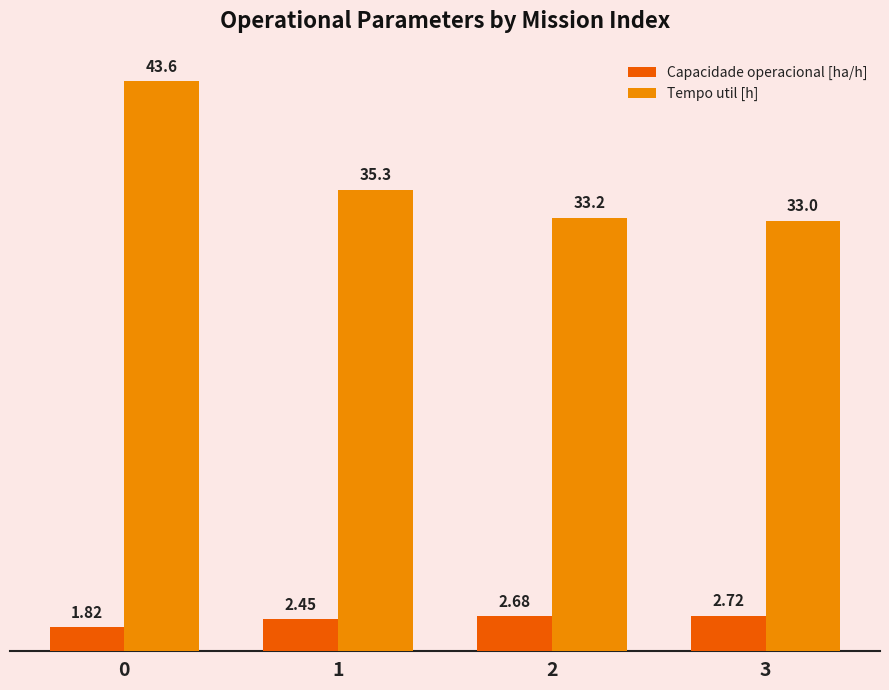

What is the difference between the second highest and second lowest values in the Tempo util [h] series?

2.1